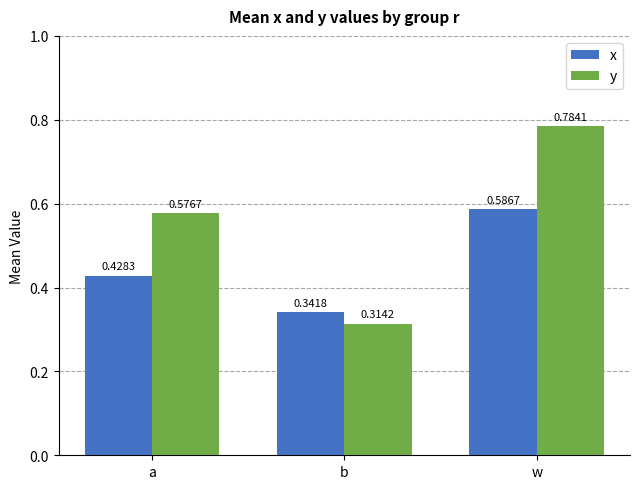

How many x values are between 0 and 1?

3